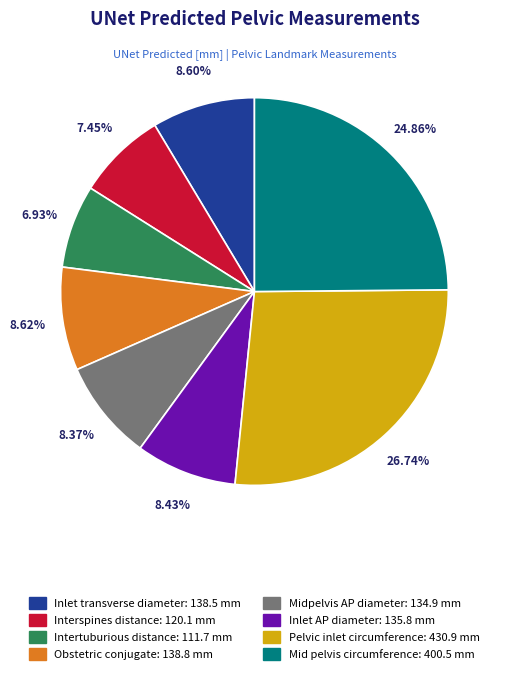

How many slices are in this pie chart?

8